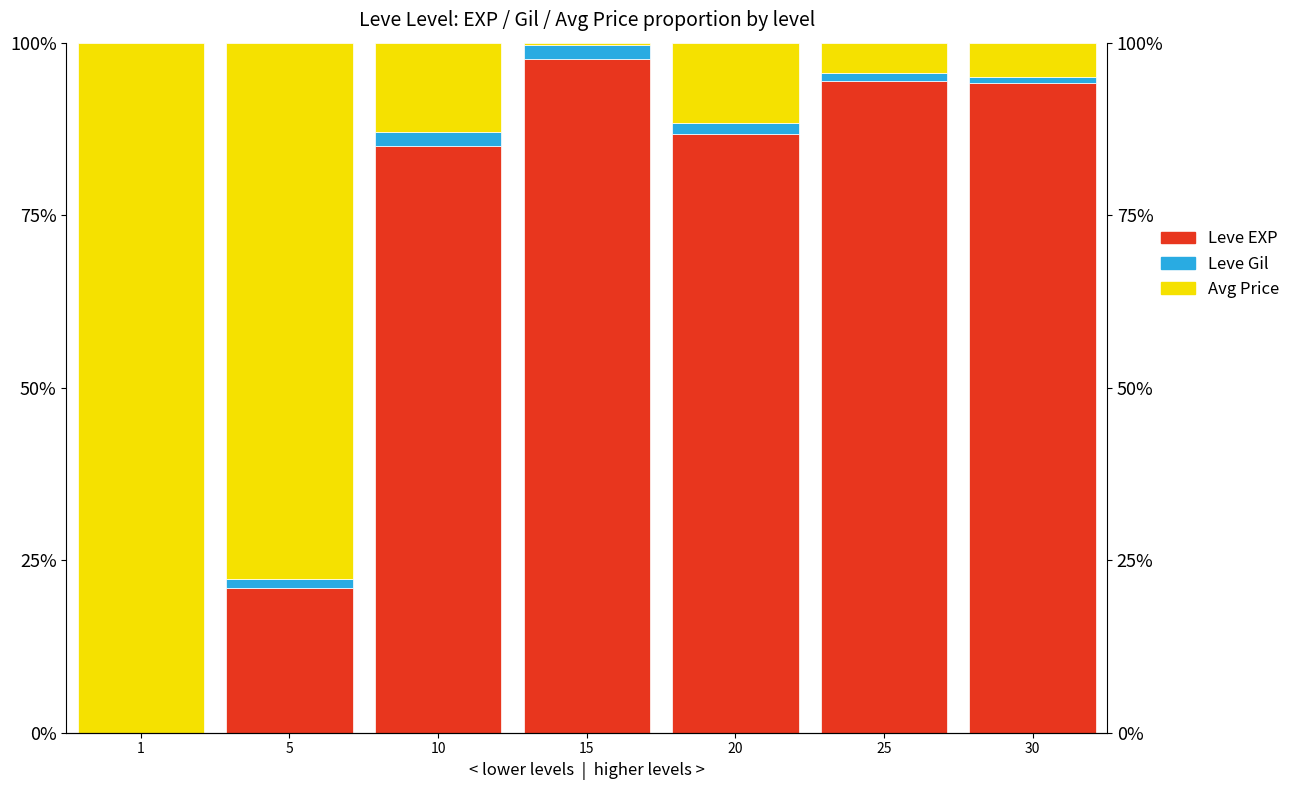

What is the sum of the Leve EXP values at 1 and 30?

0.9